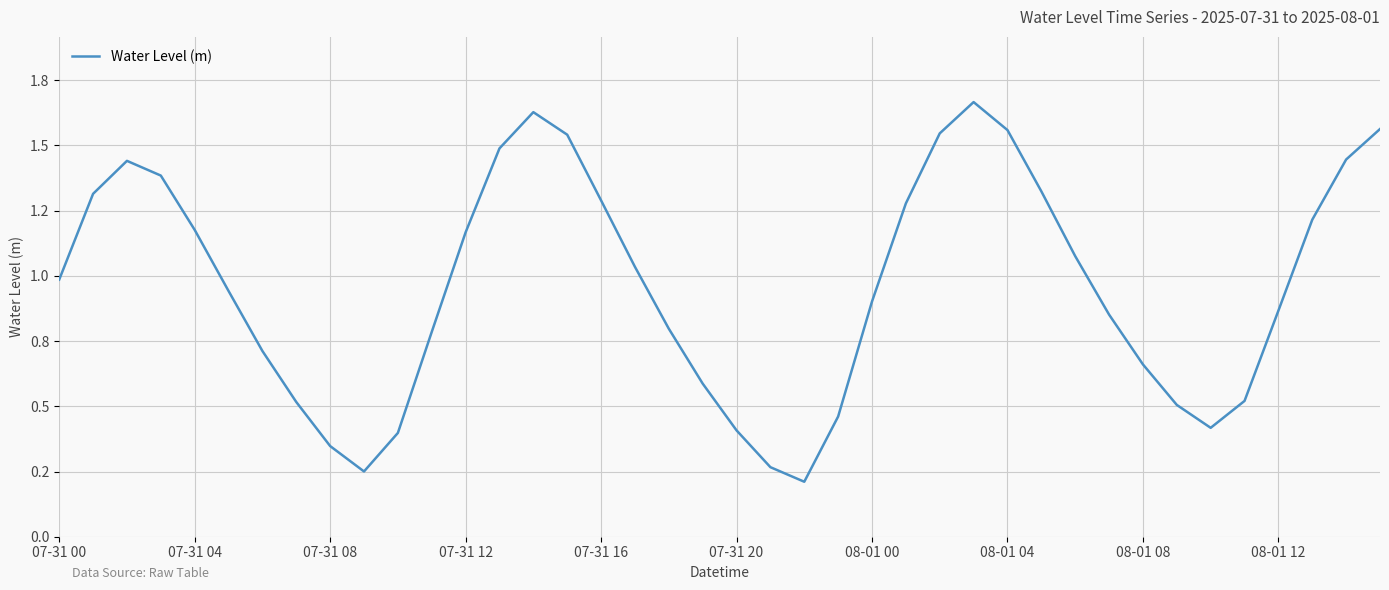

Does the chart have visible grid lines?

Yes